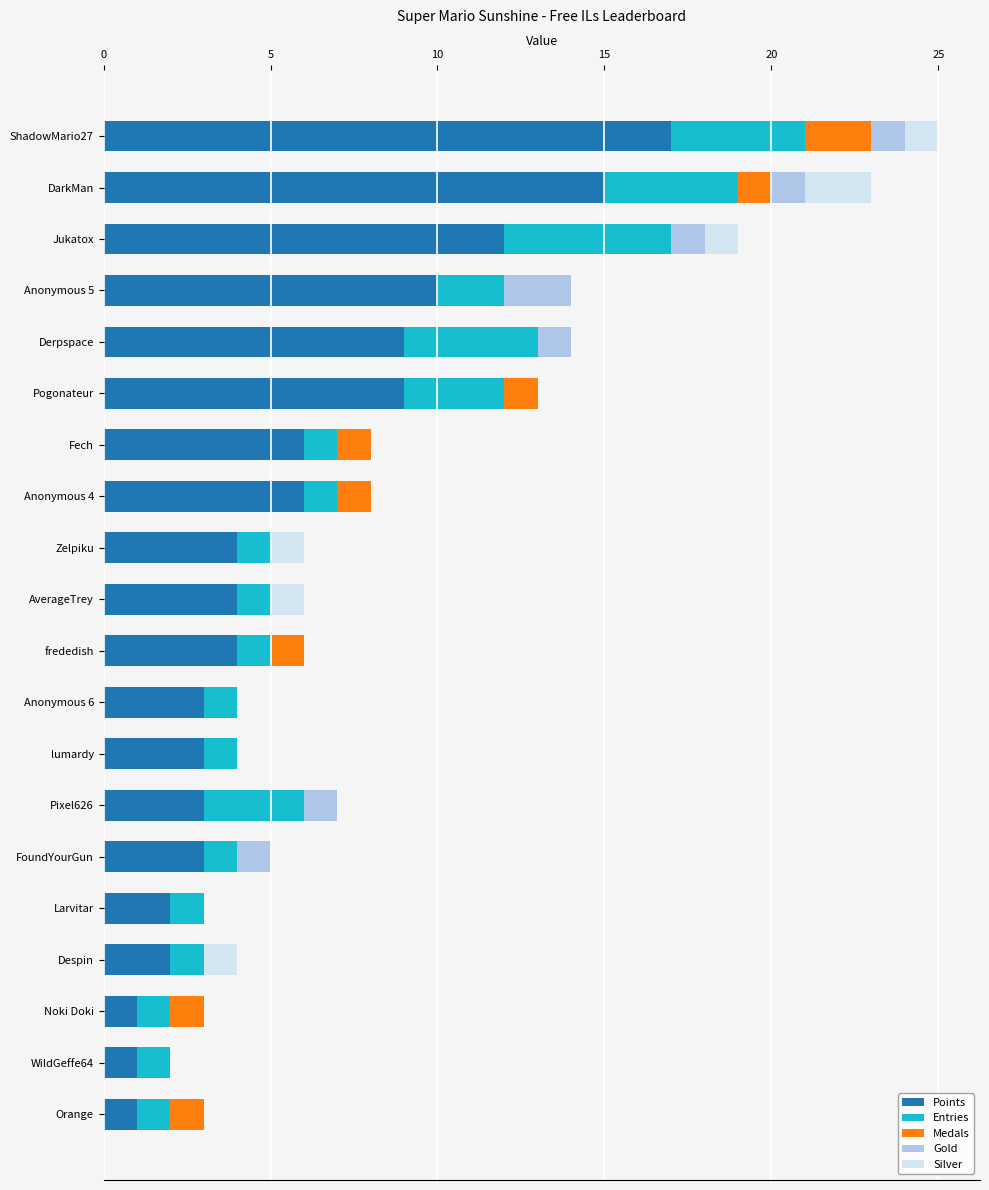

True or false: Points has a value of 2 at Larvitar.

True